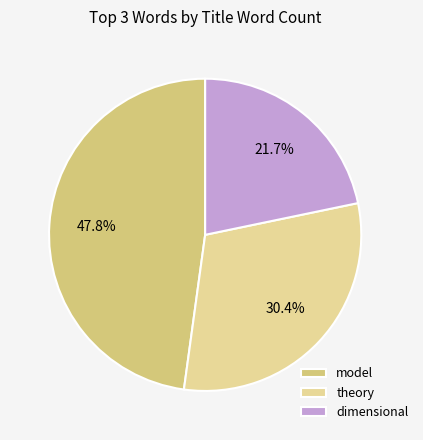

To the nearest percent, what is the average slice percentage?

33%